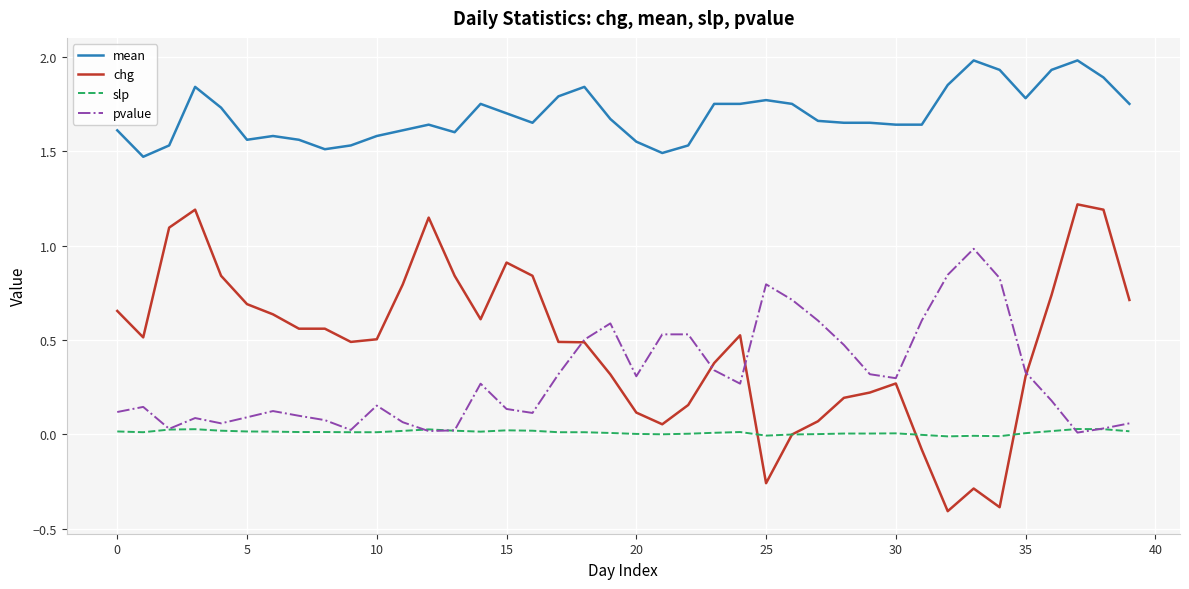

Which series has the widest spread of values?

chg